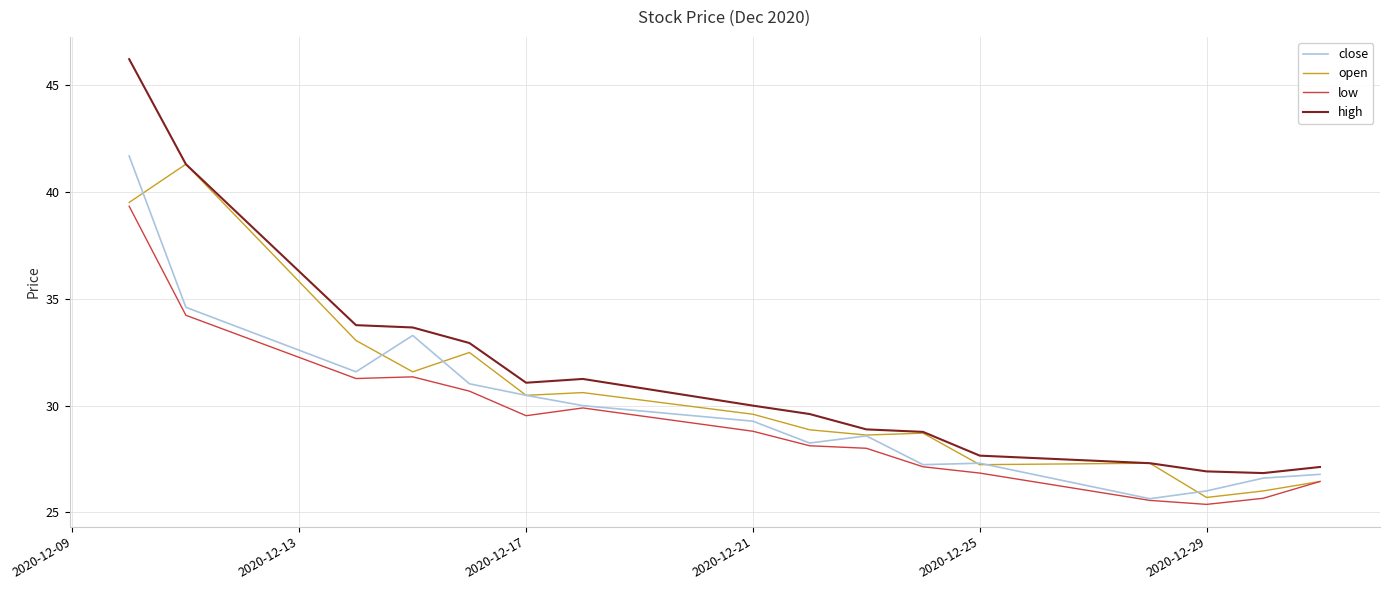

What is the greatest value displayed?

46.2